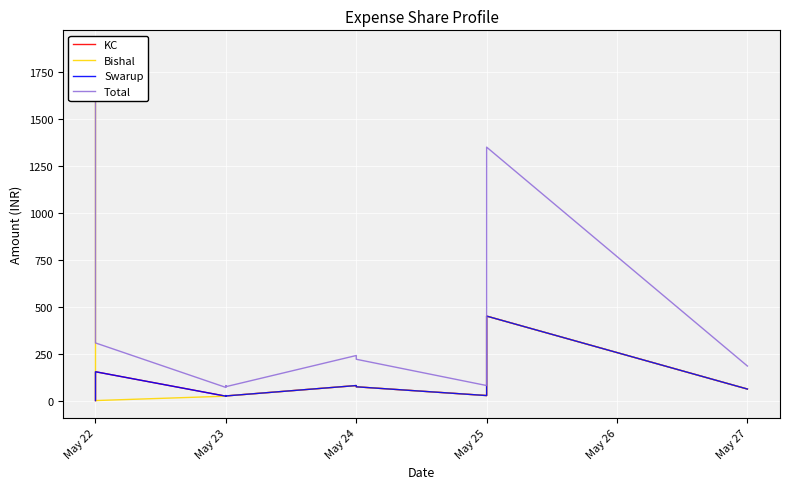

Reading left to right, extract all data points from this chart.

KC: 0.0	153.5	23.3	26.7	24.7	80.0	73.3	26.7	450.0	61.3
Bishal: 1878.3	0.0	23.3	26.7	24.7	80.0	73.3	26.7	450.0	61.3
Swarup: 0.0	153.5	23.3	26.7	24.7	80.0	73.3	26.7	450.0	61.3
Total: 1878.3	307.0	70.0	80.0	74.0	240.0	220.0	80.0	1350.0	184.0